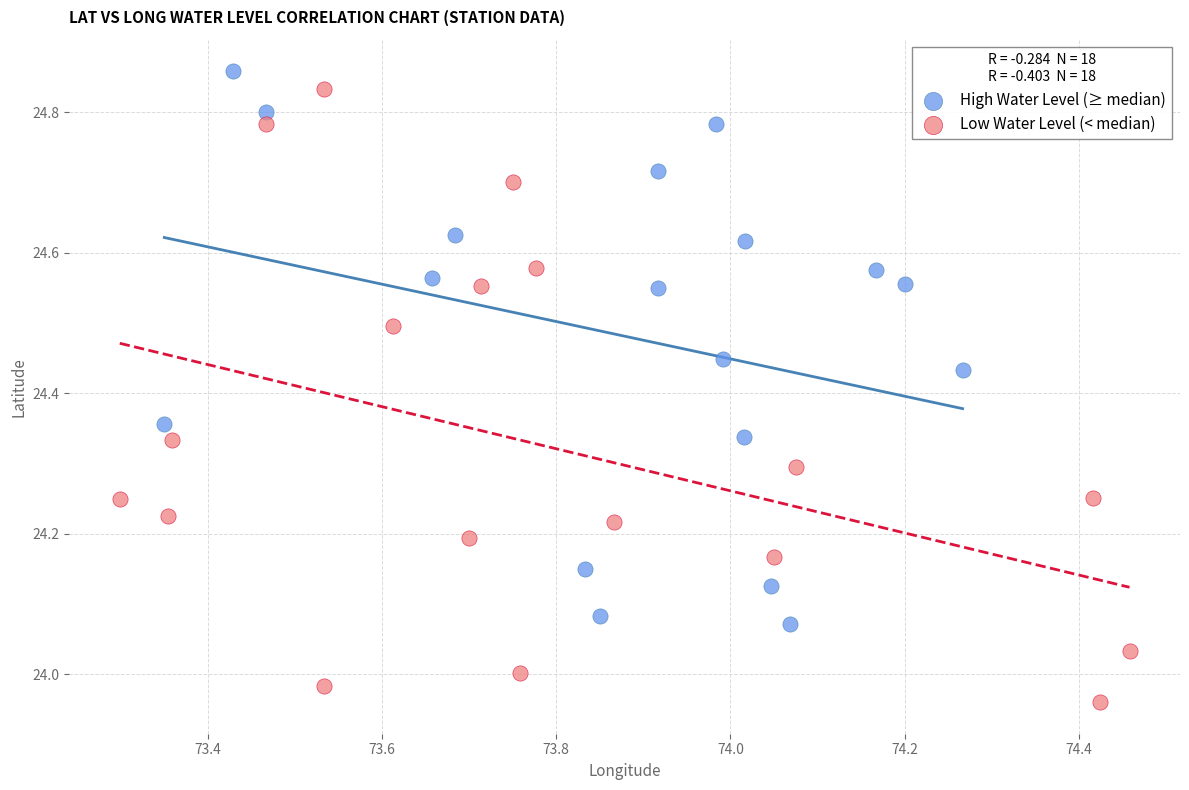

Which series reaches the minimum Y coordinate?

Low Water Level (< median)